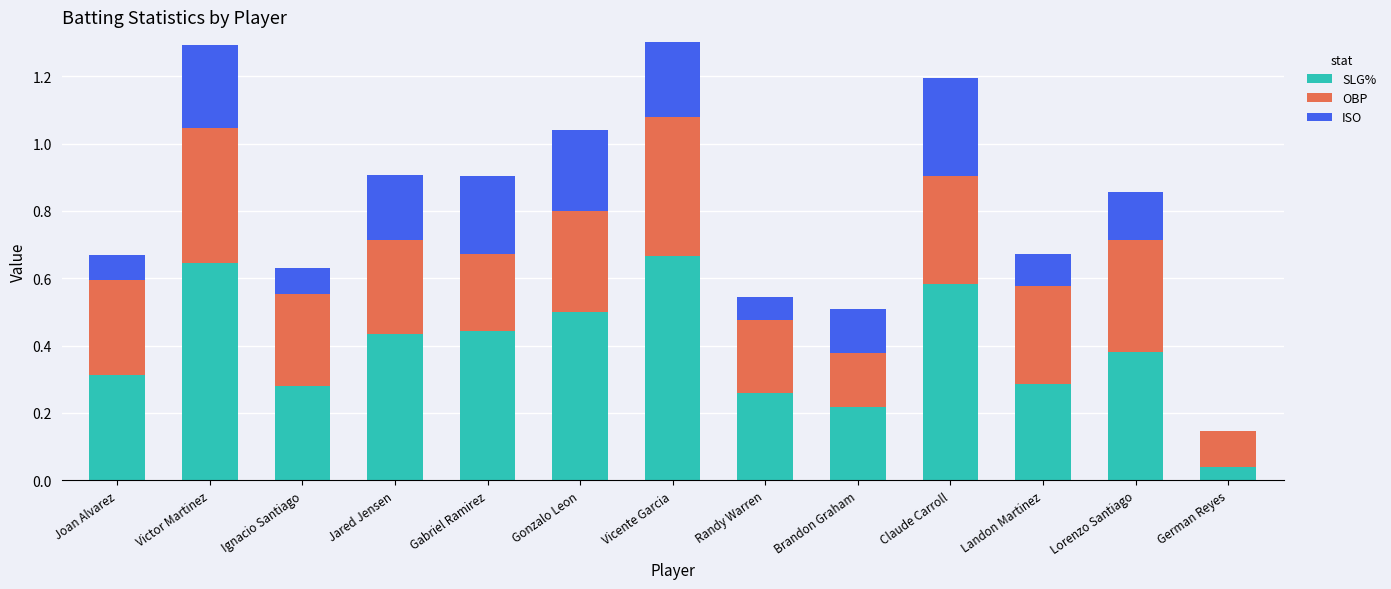

At which category is the sum across all series the highest?

Vicente Garcia